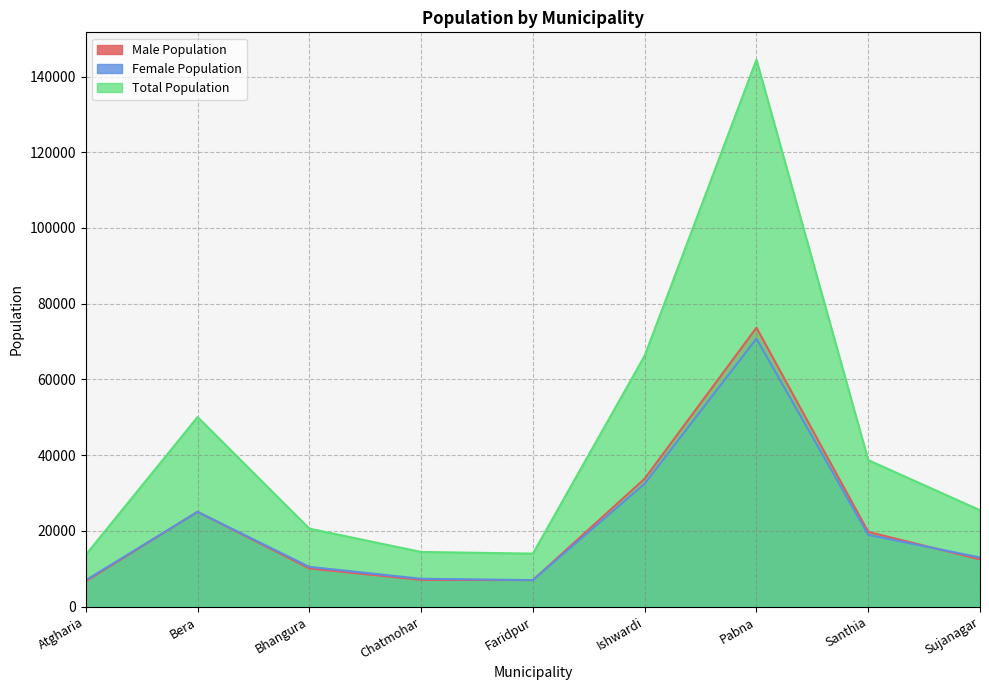

How many lines are shown in the chart?

3